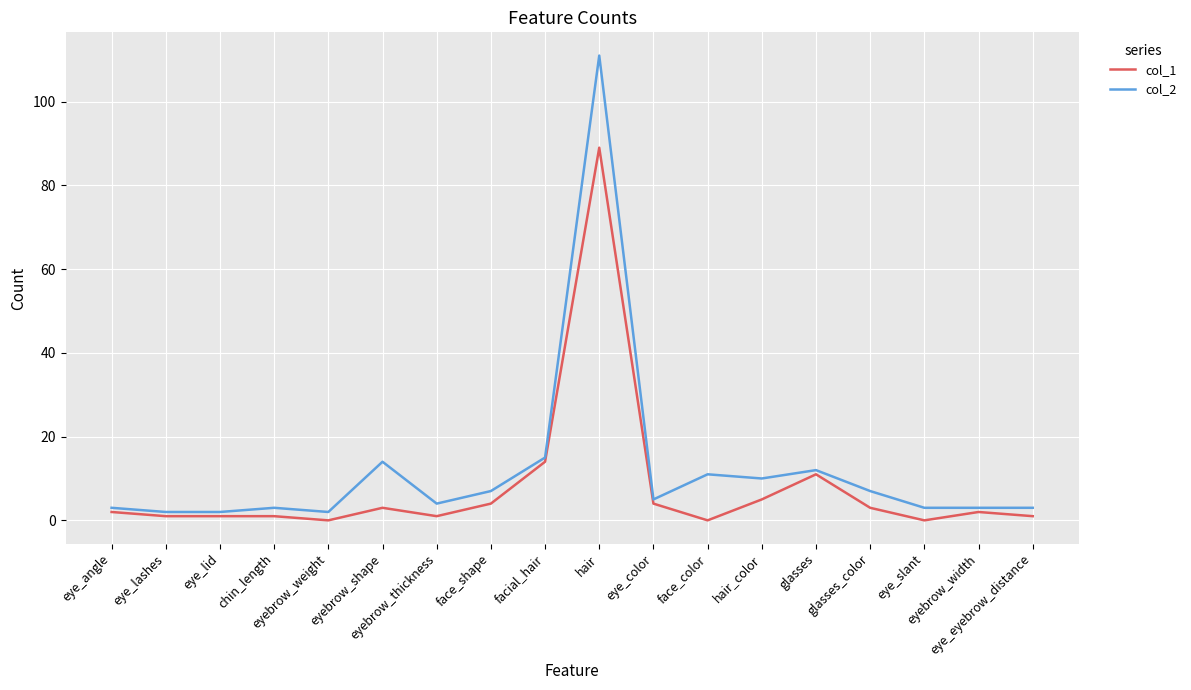

What is the maximum value for col_2?

111